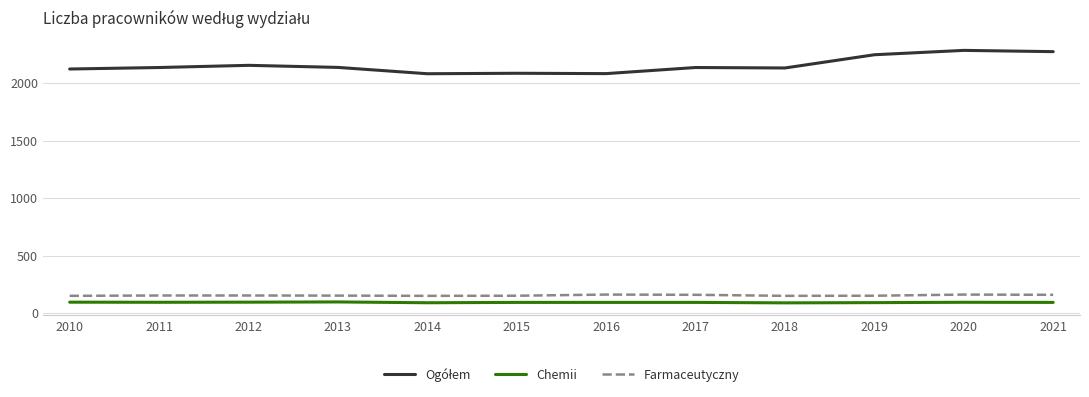

Is the value of Farmaceutyczny at 2012 greater than the value of Chemii at 2010?

Yes